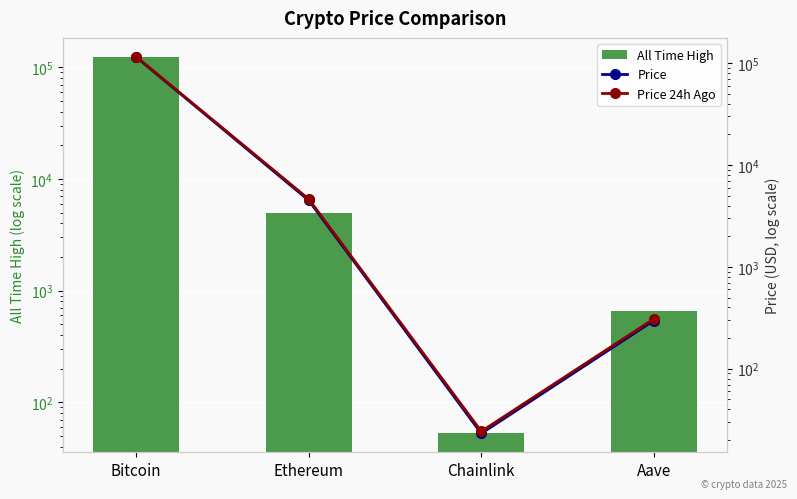

Between Aave and Ethereum, which is larger?

Ethereum